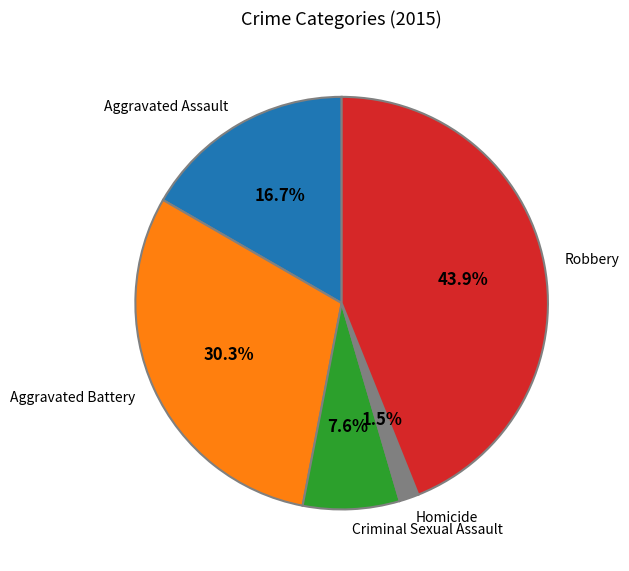

To the nearest percent, what is the average slice percentage?

20%